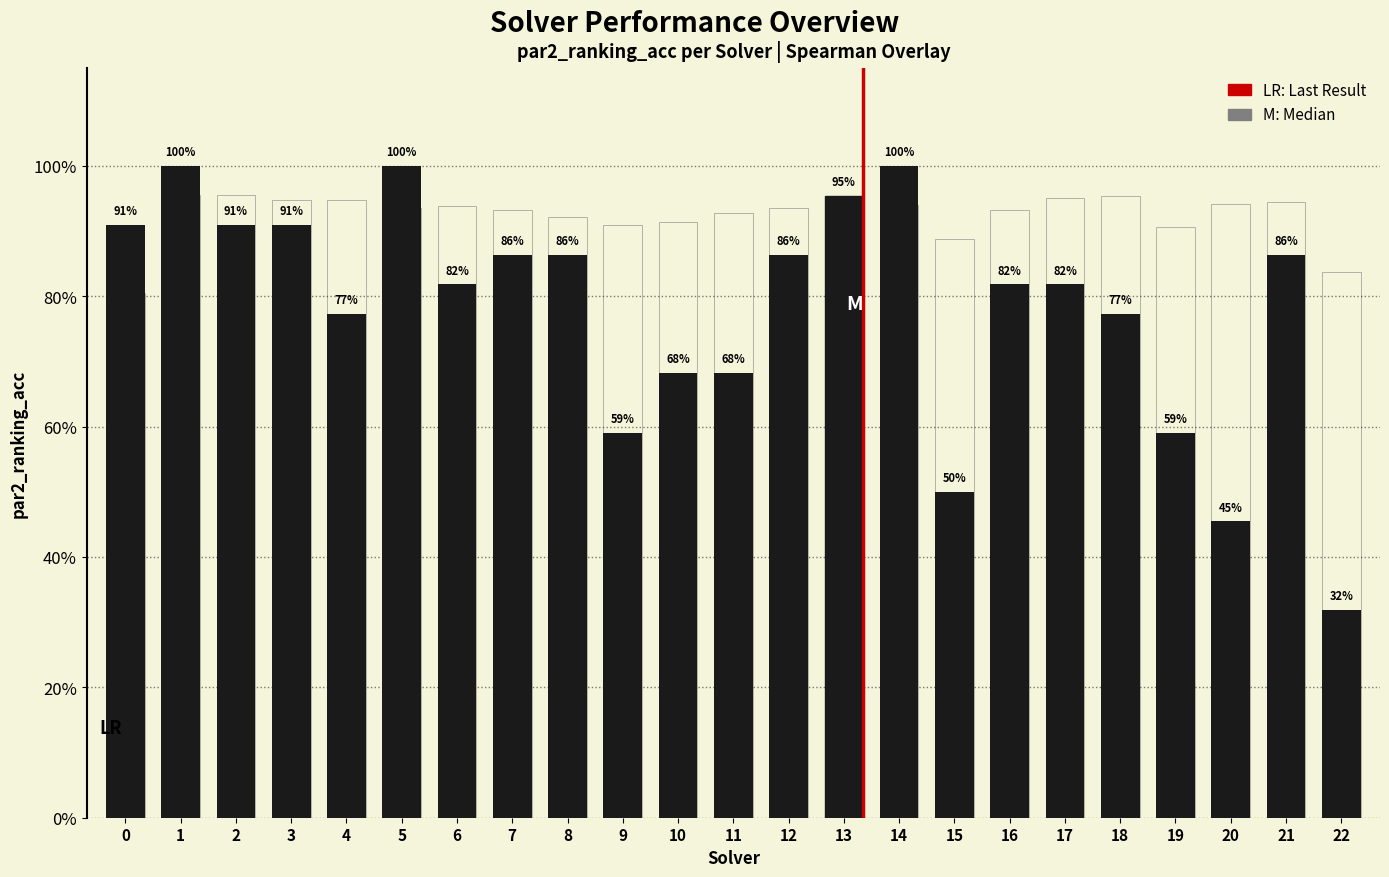

Count the number of data series in this chart.

2